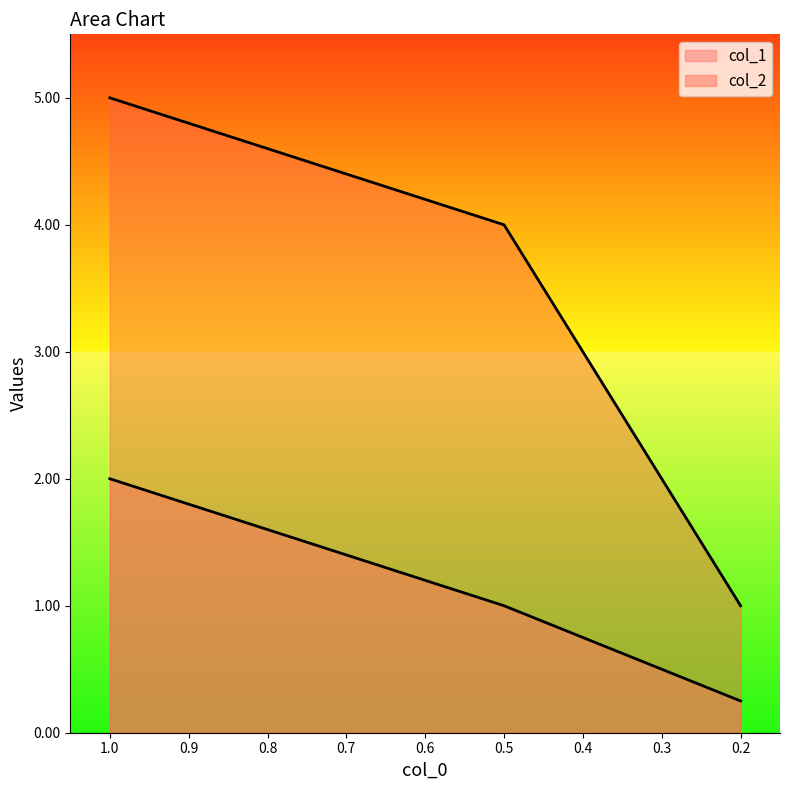

The value of col_2 at 0.2 is 1.0. True or false?

True